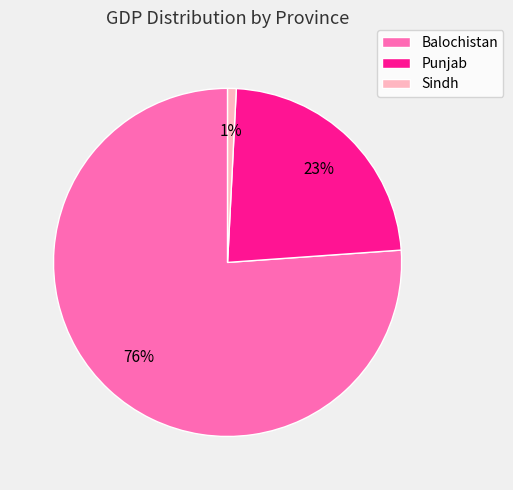

Which has a higher value, Punjab or Sindh?

Punjab